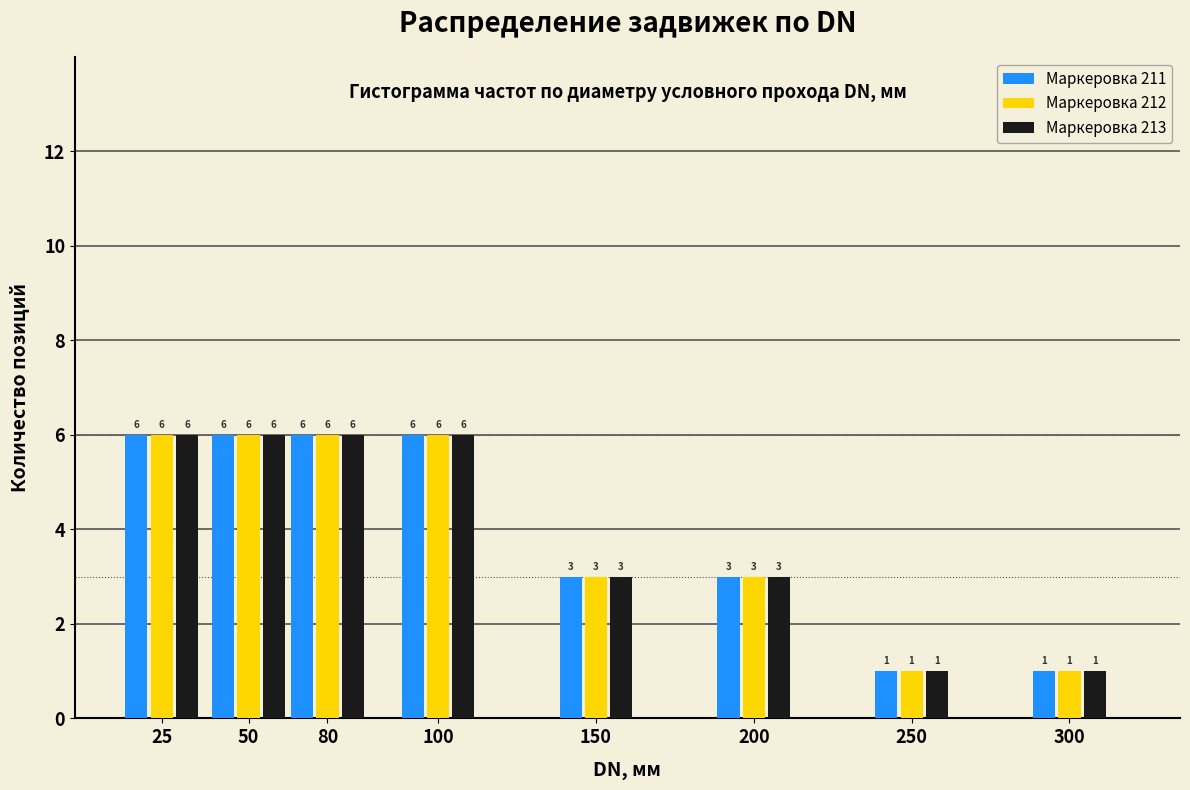

Reading left to right, transcribe all the data shown in this chart.

Маркеровка 211: 25=6	50=6	80=6	100=6	150=3	200=3	250=1	300=1
Маркеровка 212: 25=6	50=6	80=6	100=6	150=3	200=3	250=1	300=1
Маркеровка 213: 25=6	50=6	80=6	100=6	150=3	200=3	250=1	300=1